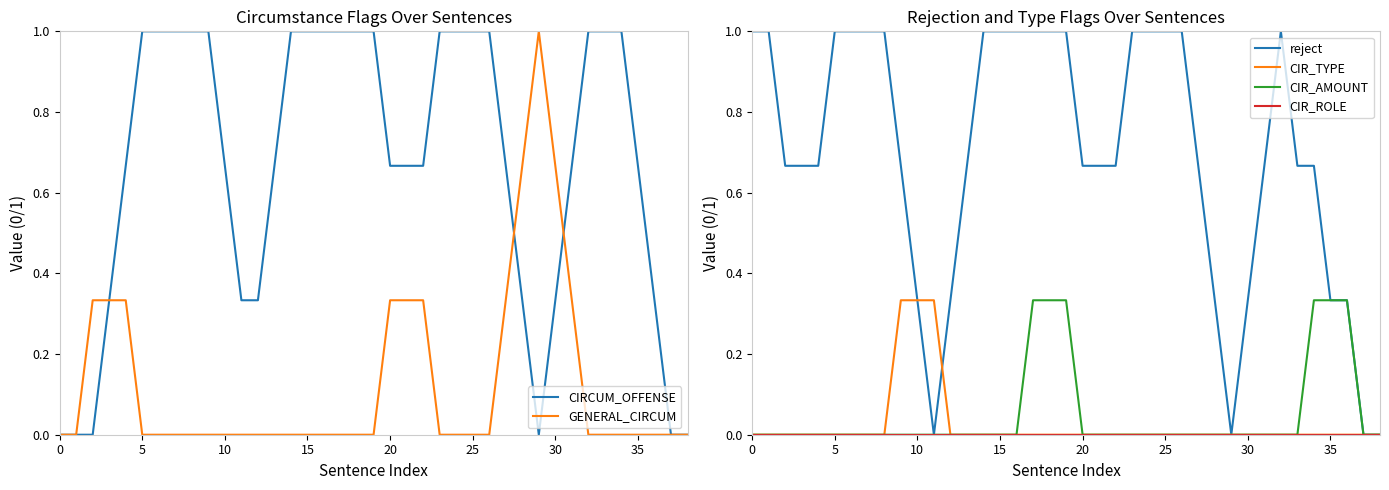

Does the chart display data point markers on the line(s)?

No